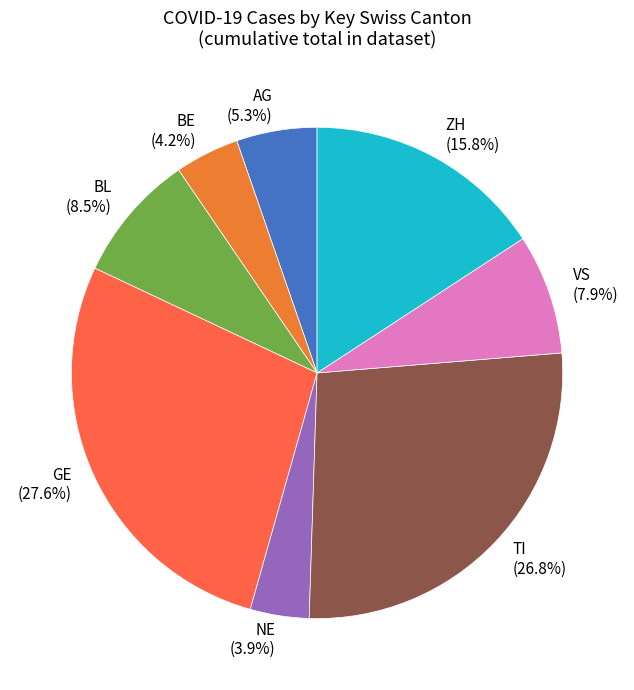

Which has a higher value, BE (4.2%) or ZH (15.8%)?

ZH (15.8%)